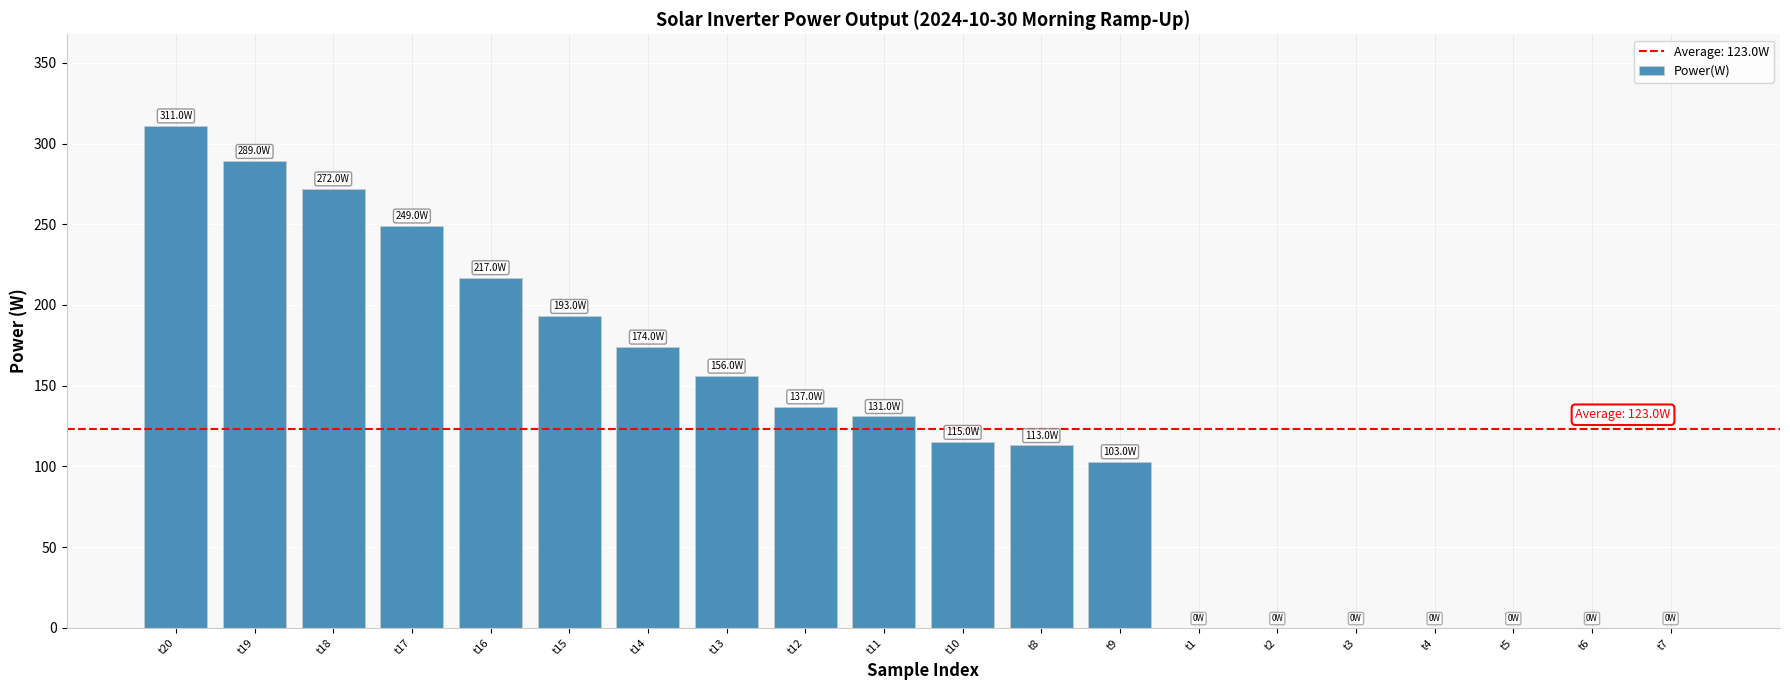

Reading left to right, extract all data points from this chart.

311	289	272	249	217	193	174	156	137	131	115	113	103	0	0	0	0	0	0	0